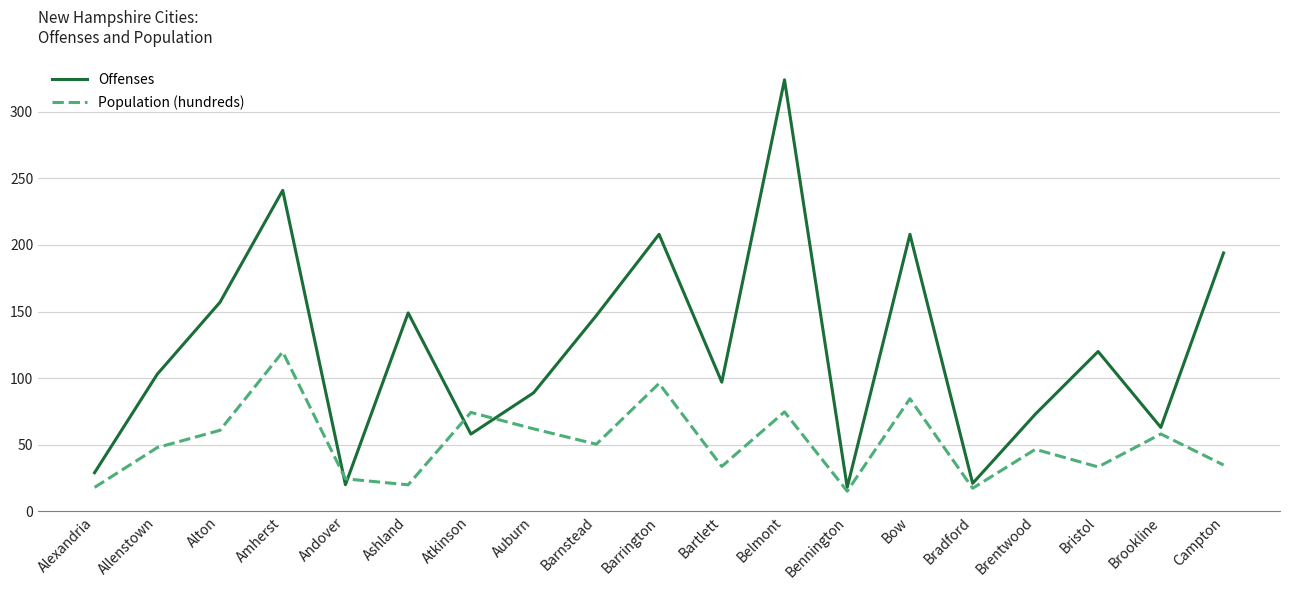

What is the difference between the maximum and minimum values in the Population (hundreds) series?

104.6